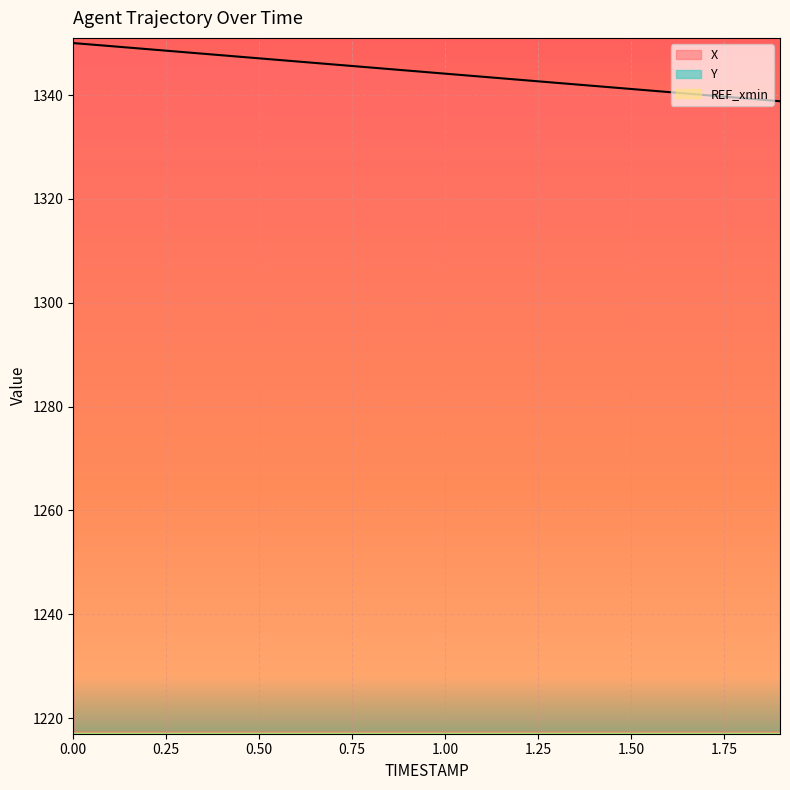

Which series has the largest total across all categories?

X